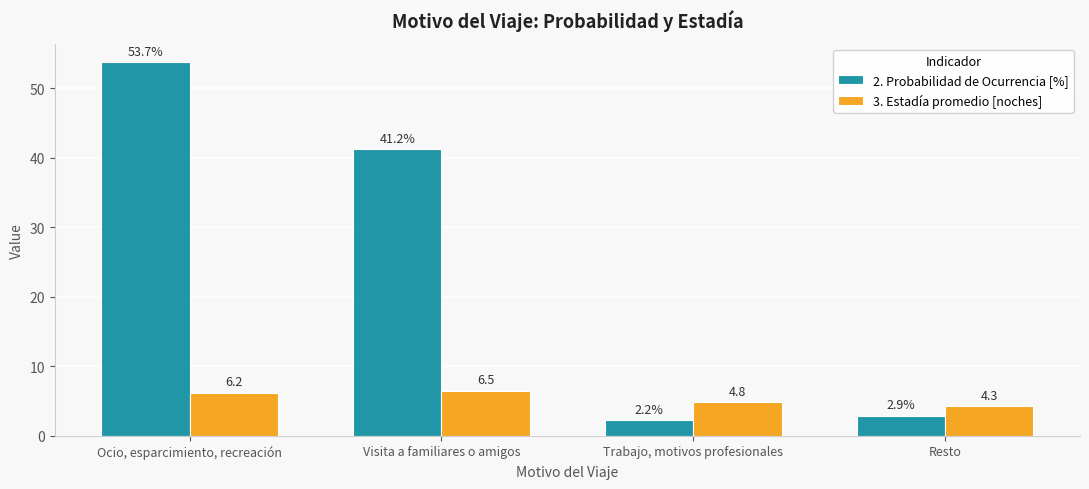

What position from the right is Trabajo, motivos profesionales?

2